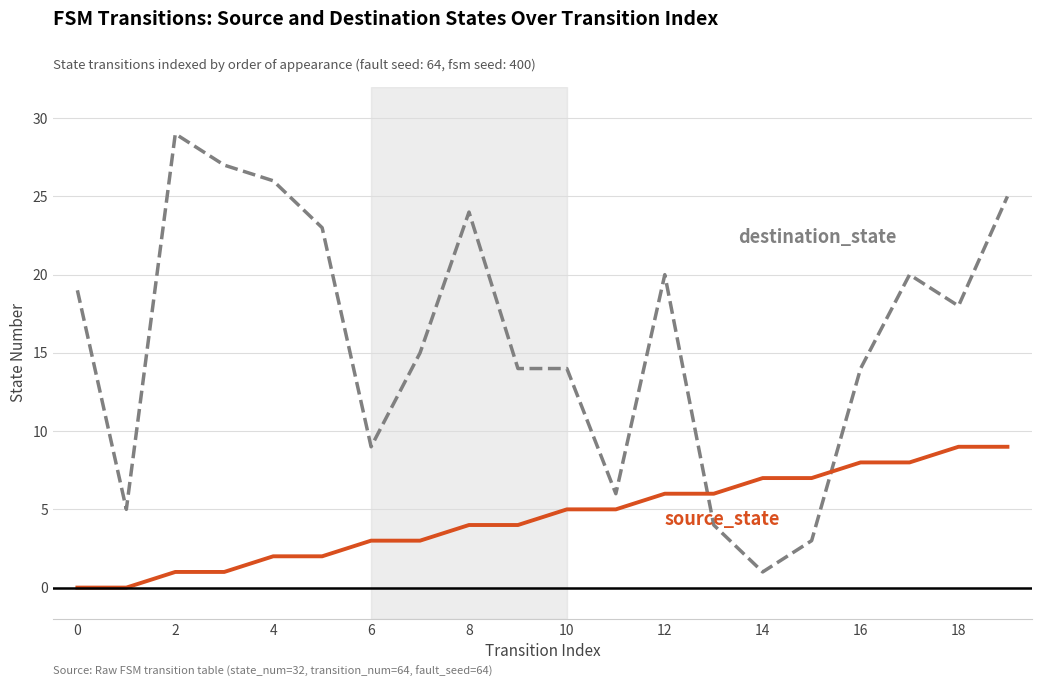

What is the greatest value displayed?

29